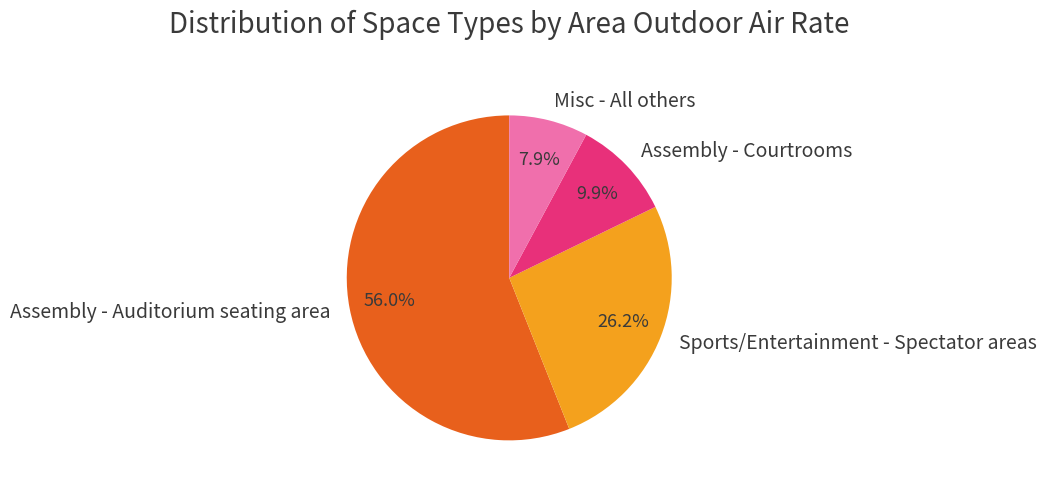

Do Assembly - Courtrooms and Assembly - Auditorium seating area together represent more than half of the pie?

Yes